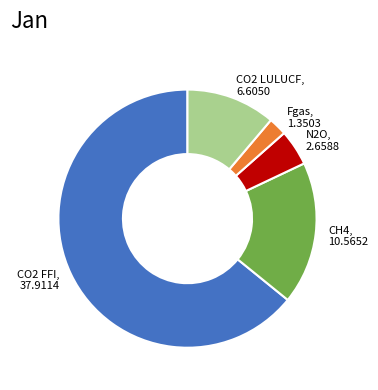

Combined, do CO2 FFI and CO2 LULUCF account for over 50%?

Yes